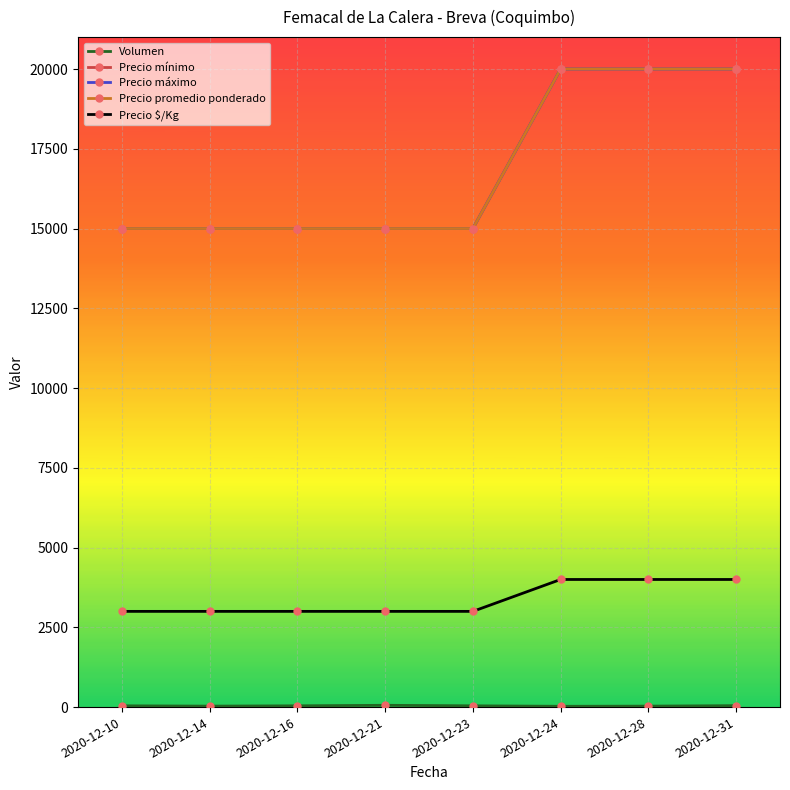

What is the difference between the Precio mínimo values at 2020-12-21 and 2020-12-28?

5000